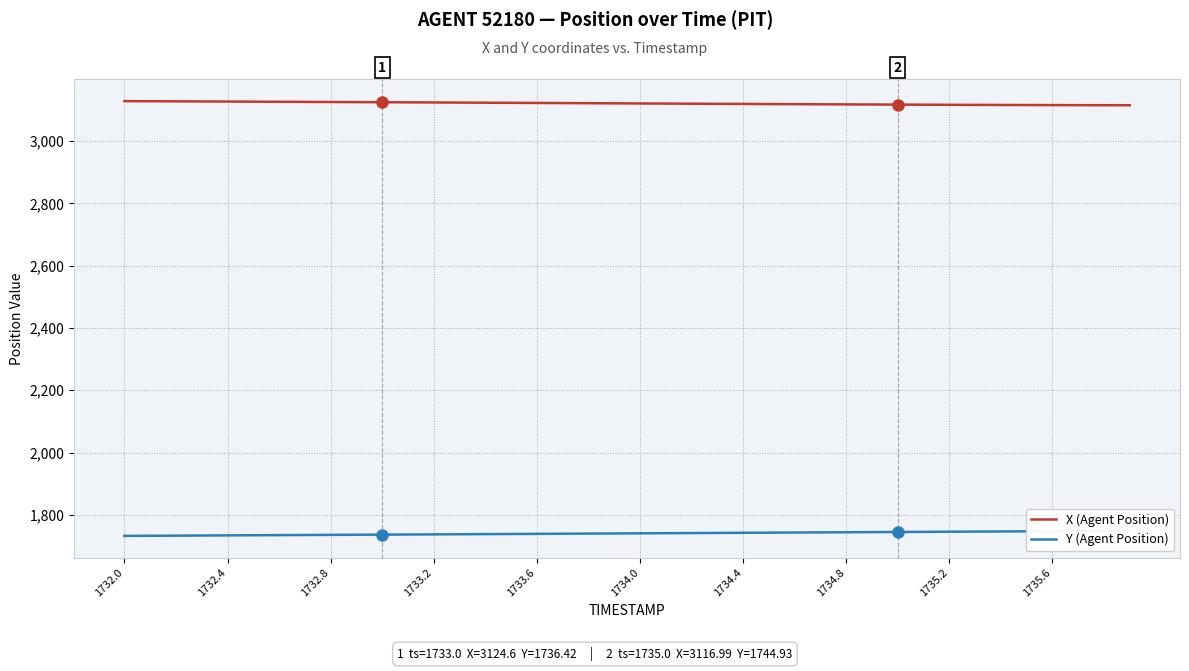

True or false: X (Agent Position) and Y (Agent Position) cross at least once.

False